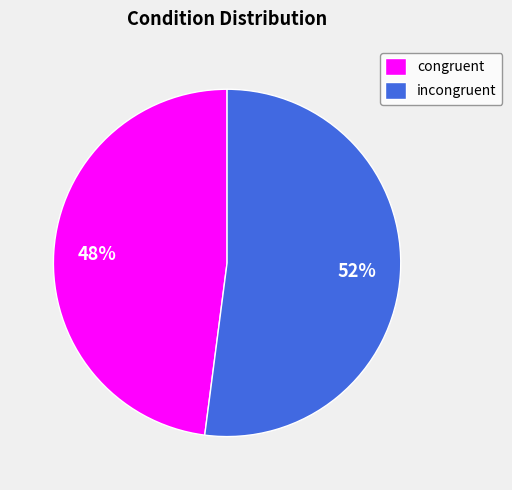

The incongruent slice represents 46% of the pie. True or false?

False